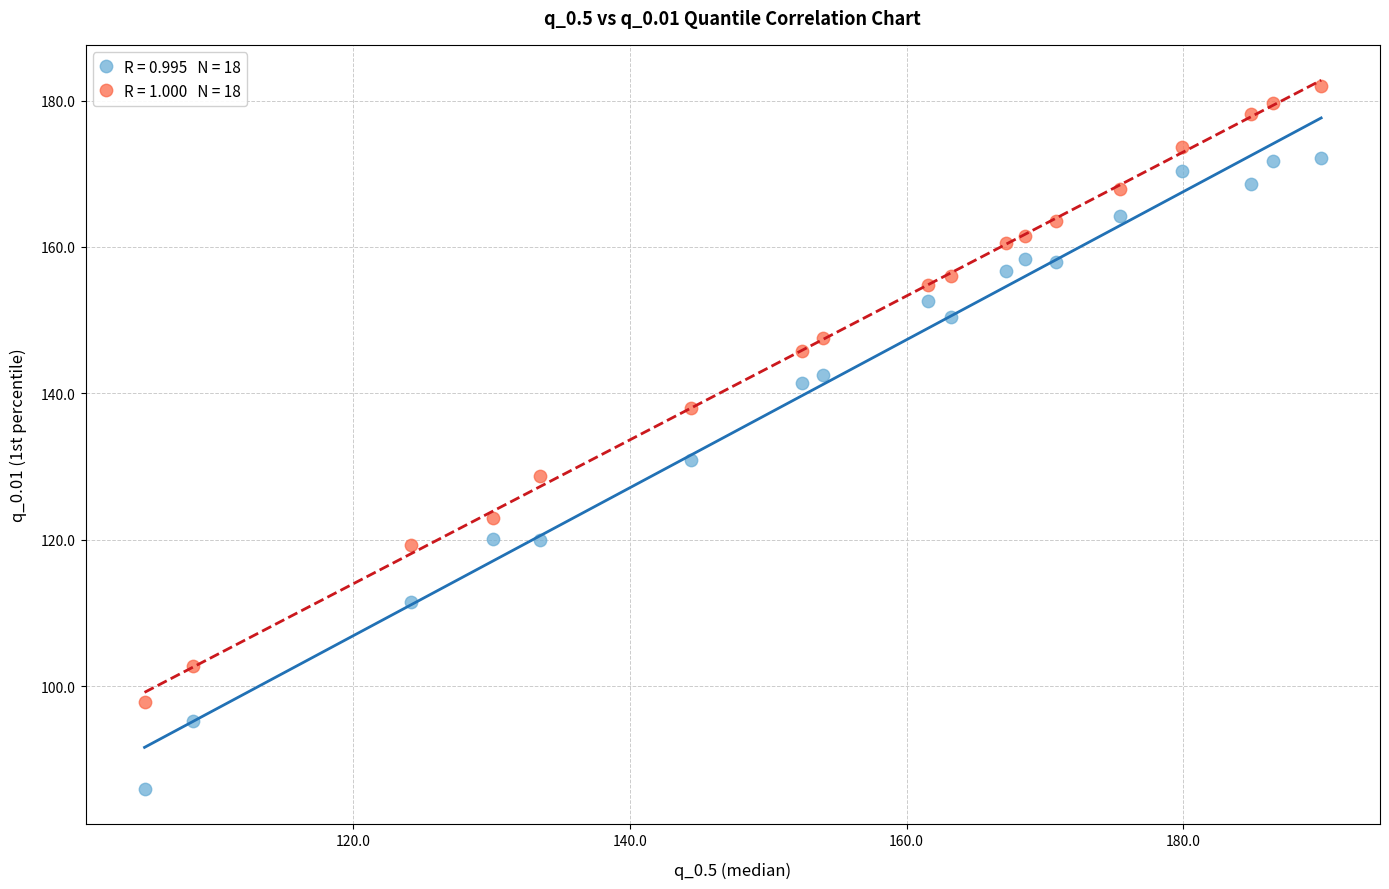

Across all data points, what is the range of X values (max minus min)?

85.1